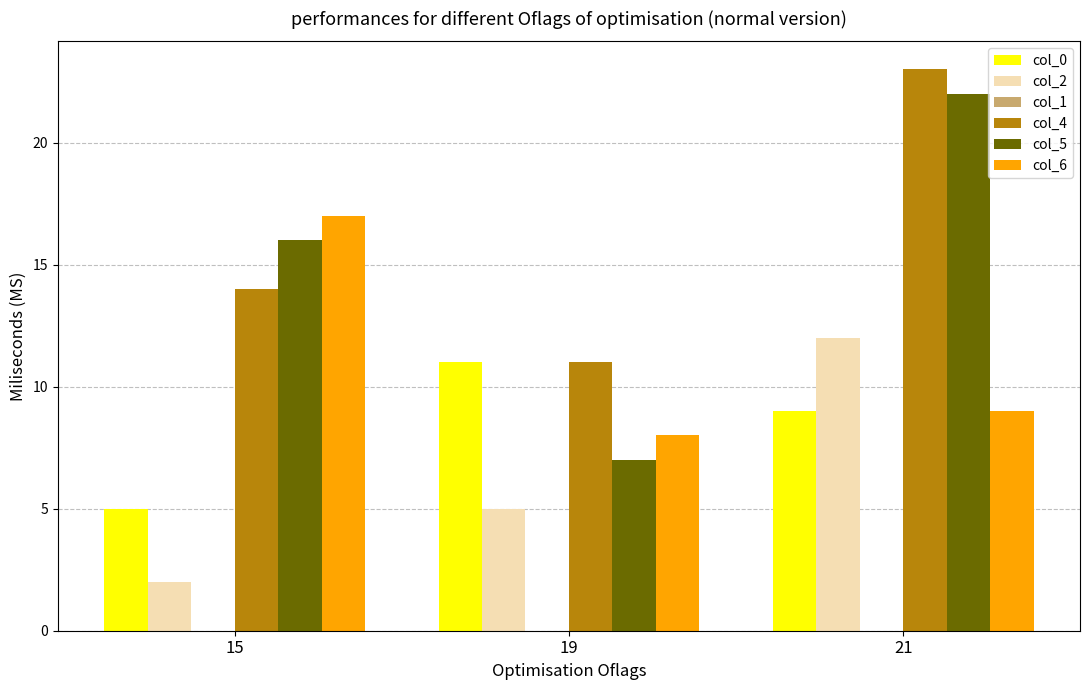

Rank the series by their maximum value, from highest to lowest.

col_4, col_5, col_6, col_2, col_0